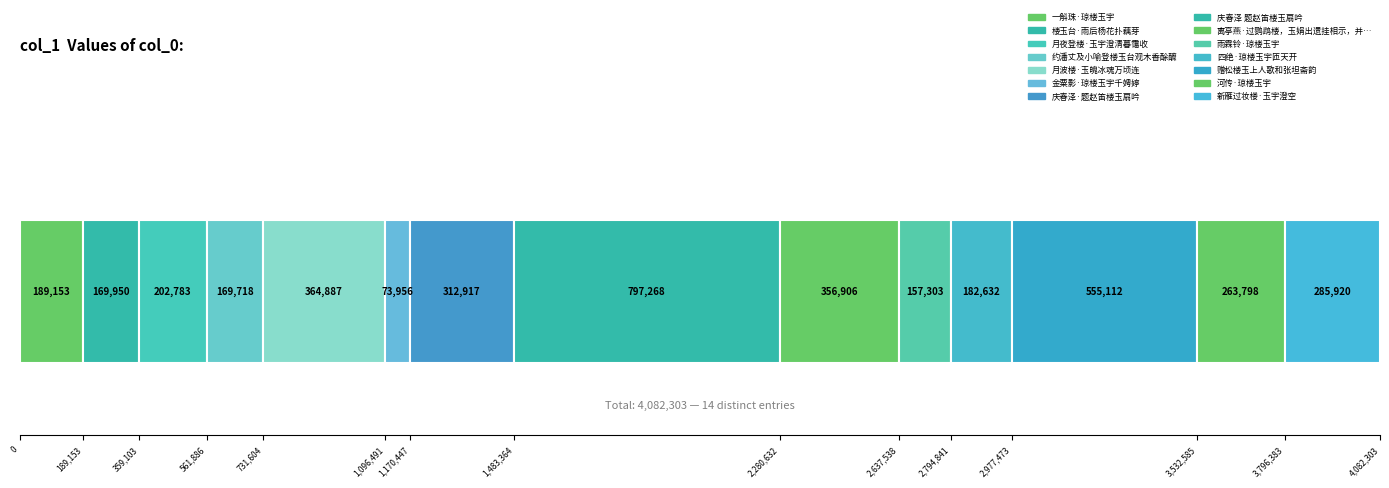

Count the number of categories in the chart.

1